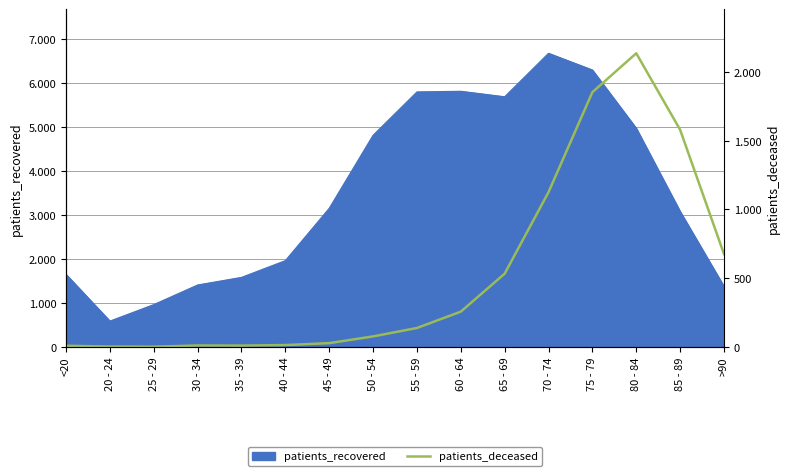

What is the label of the 16th point from the right?

<20